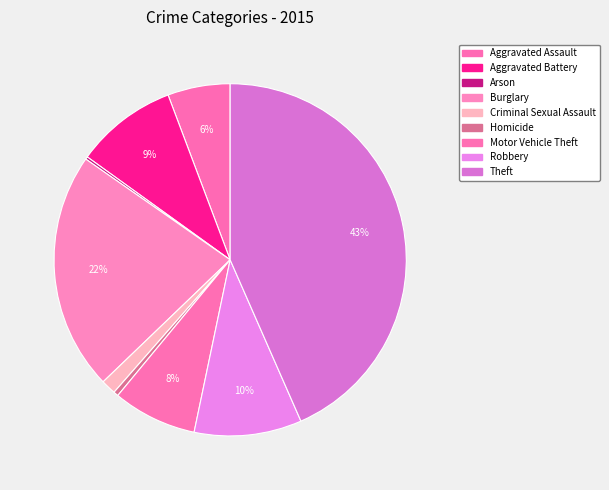

Rank the categories by value from highest to lowest.

Theft, Burglary, Robbery, Aggravated Battery, Motor Vehicle Theft, Aggravated Assault, Criminal Sexual Assault, Homicide, Arson